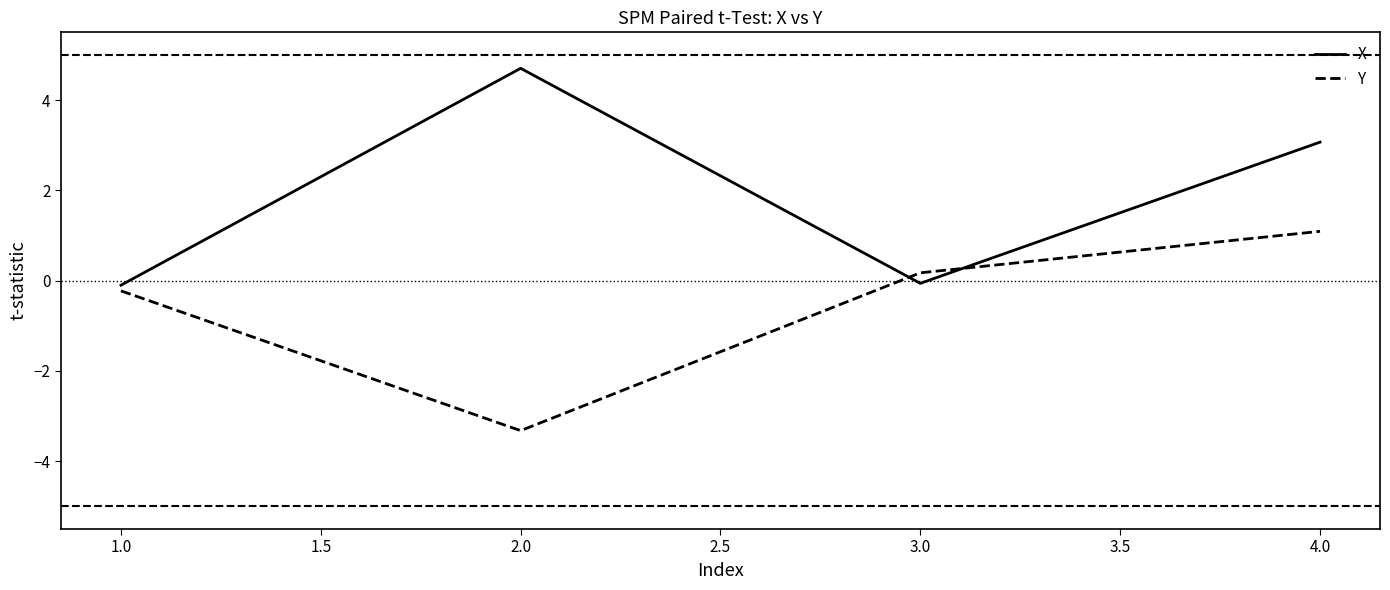

List the series in order of their peak value, highest first.

X, Y